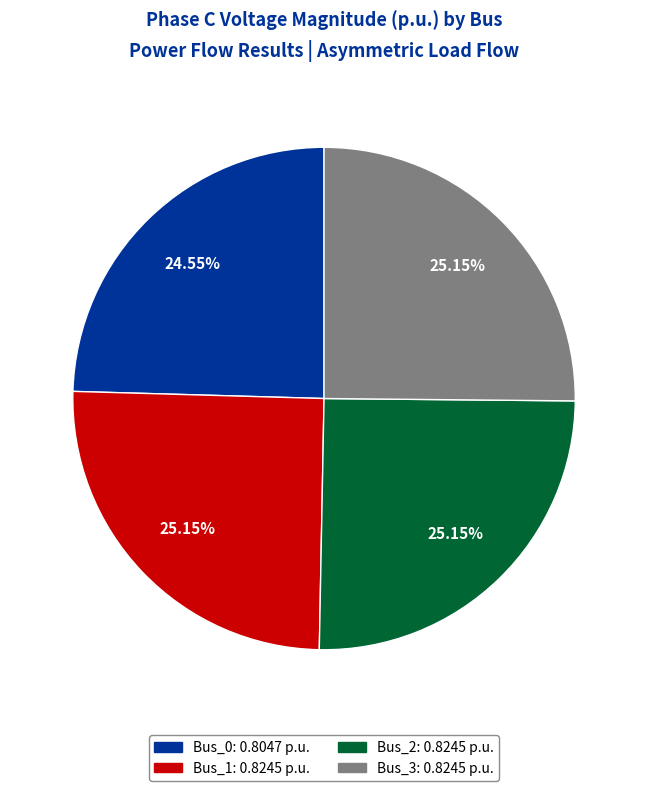

Does Bus_2 represent more than half of the total?

No